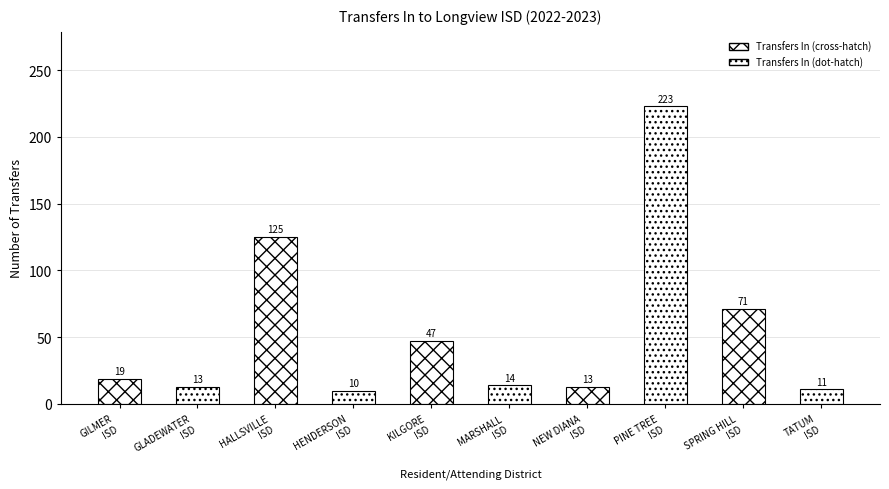

What is the difference between the second highest and minimum values?

115